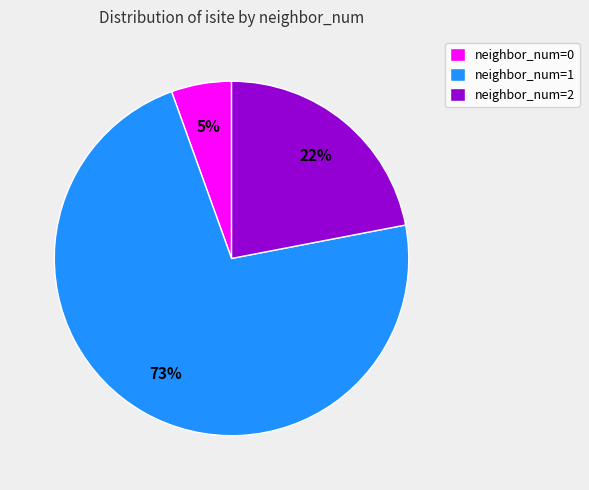

Is it true that neighbor_num=0 is 1% of the pie?

False